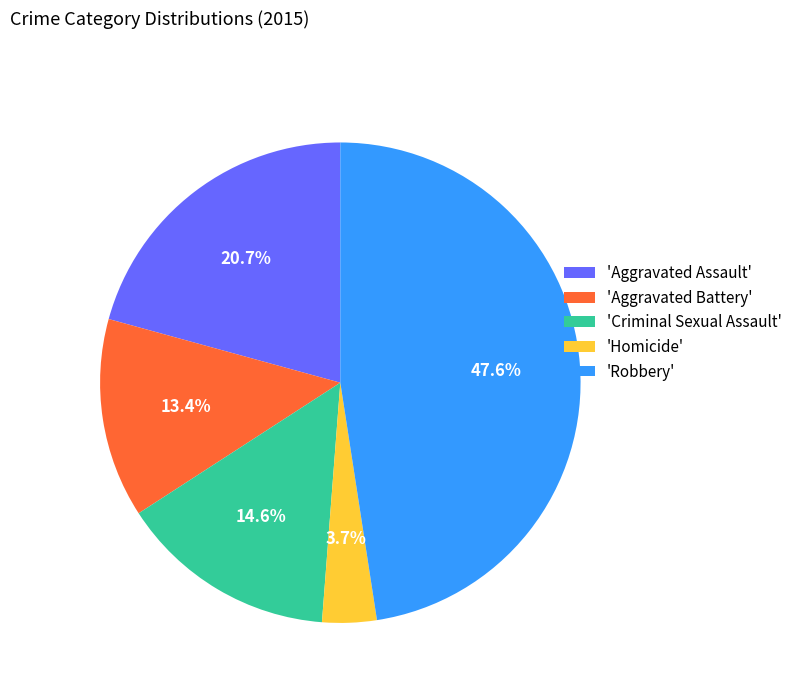

Is 'Homicide' the majority of the pie?

No